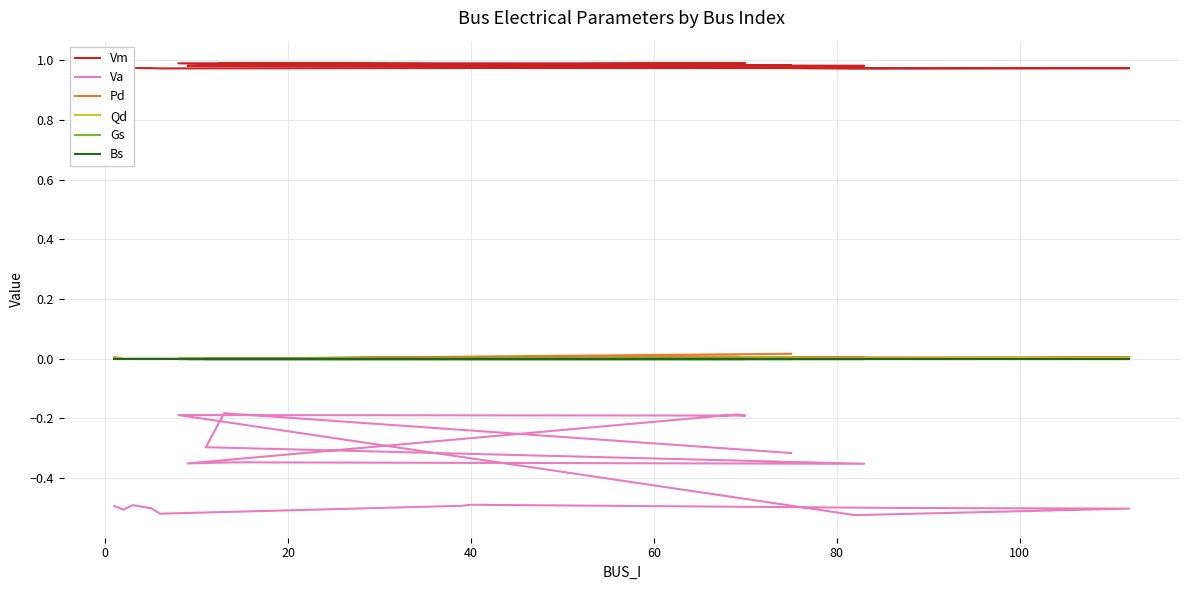

What is the highest value of the Va series?

-0.2